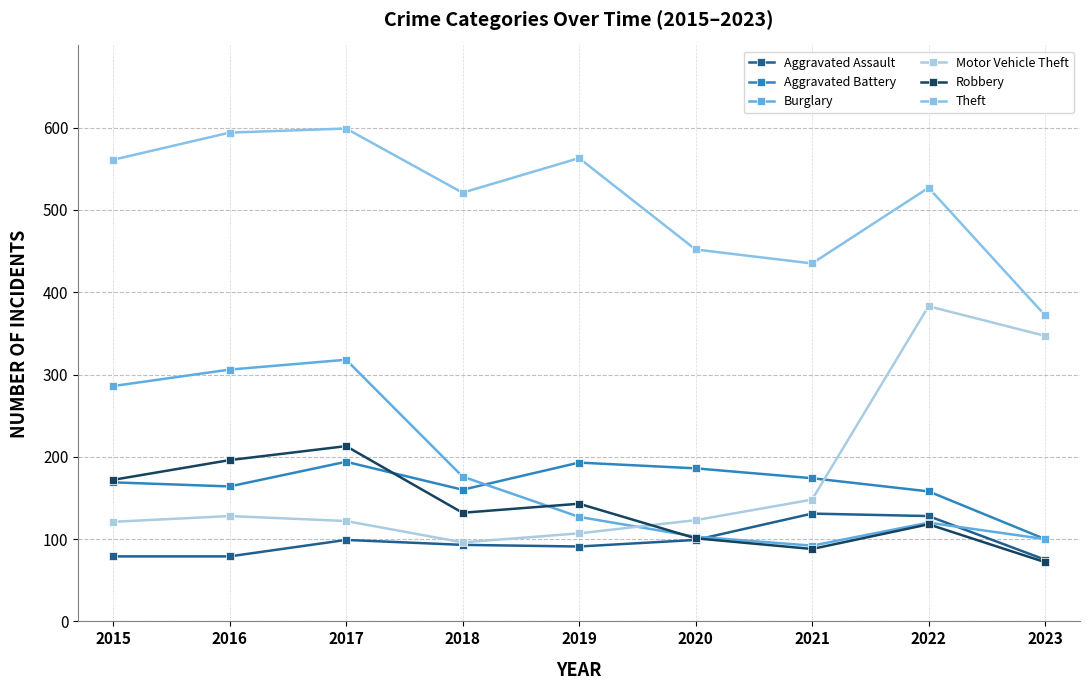

Which series has the widest spread of values?

Motor Vehicle Theft